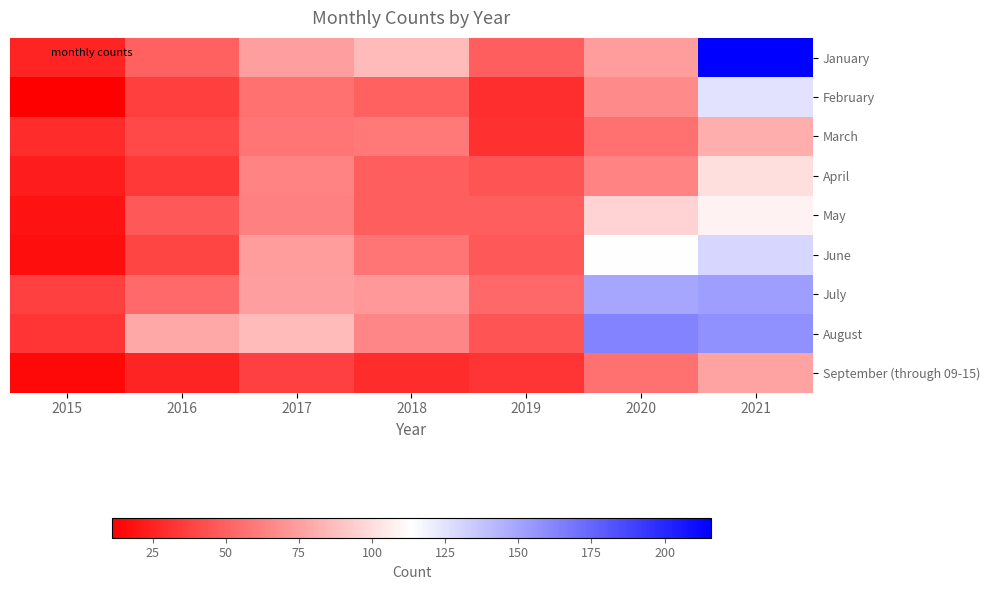

At which category is the sum across all series the highest?

2021